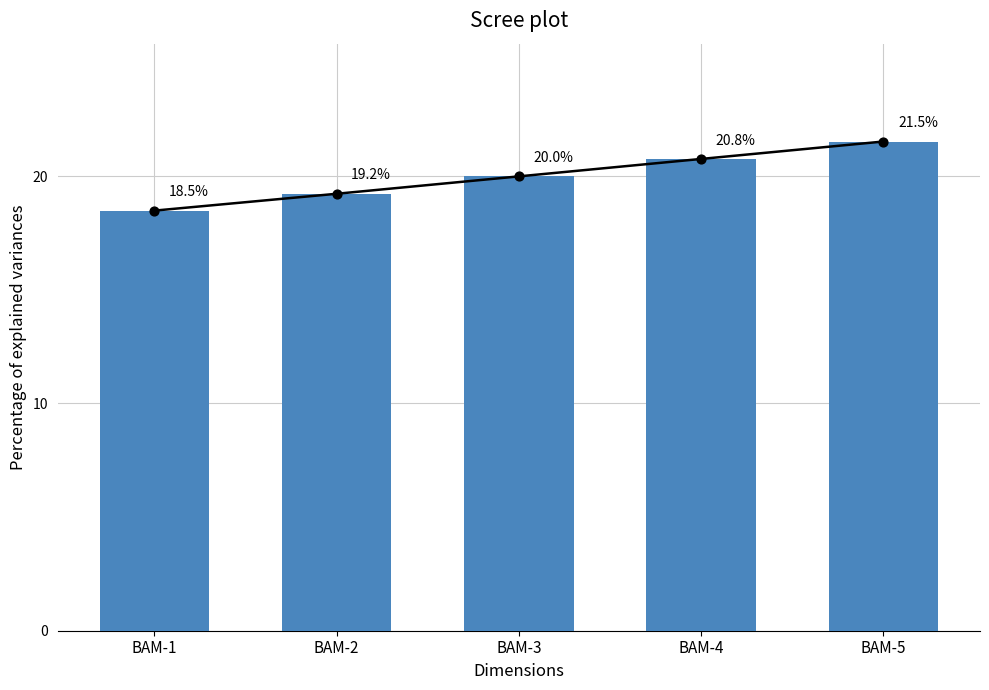

Which has a higher value, BAM-3 or BAM-1?

BAM-3